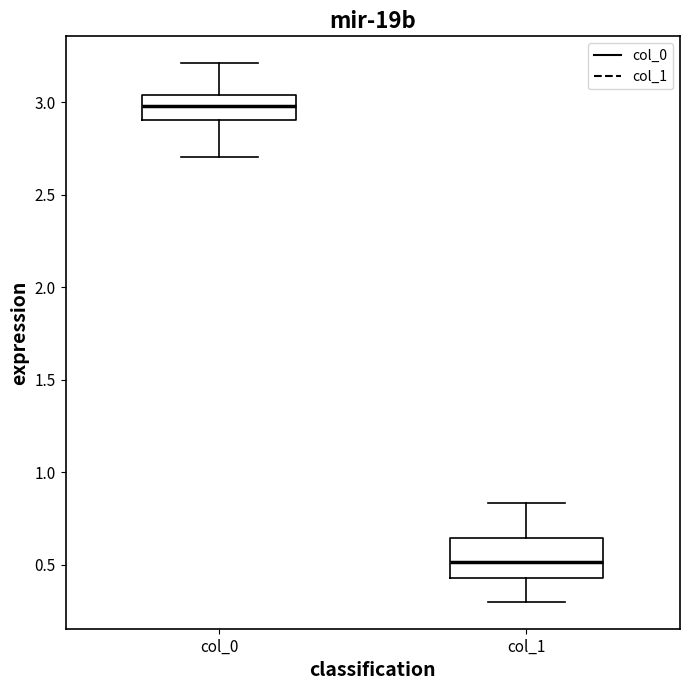

Which box is the tallest, from its lower edge to its upper edge?

col_1